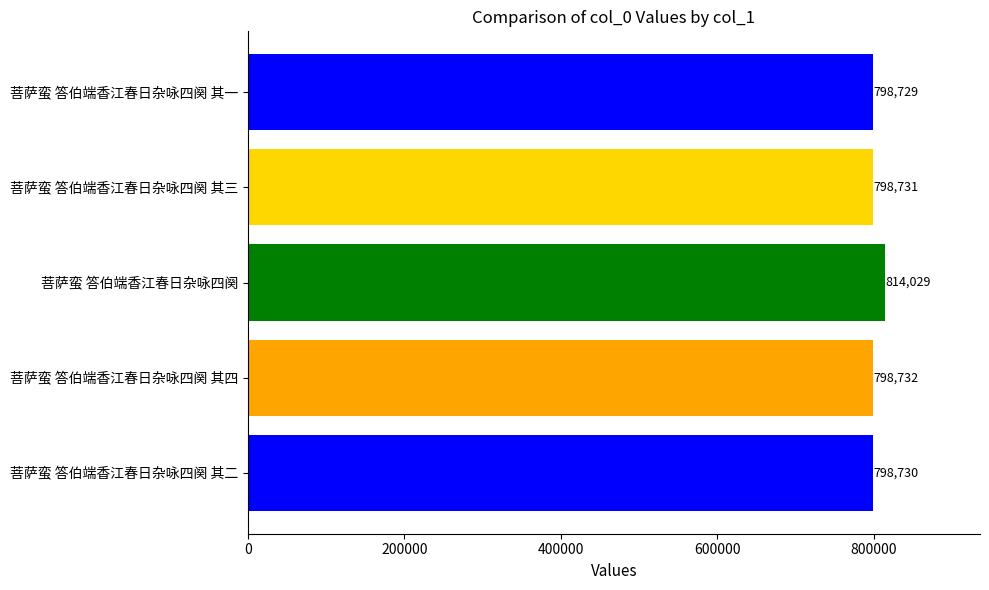

At which label is the value closest to 806379?

菩萨蛮 答伯端香江春日杂咏四阕 其四